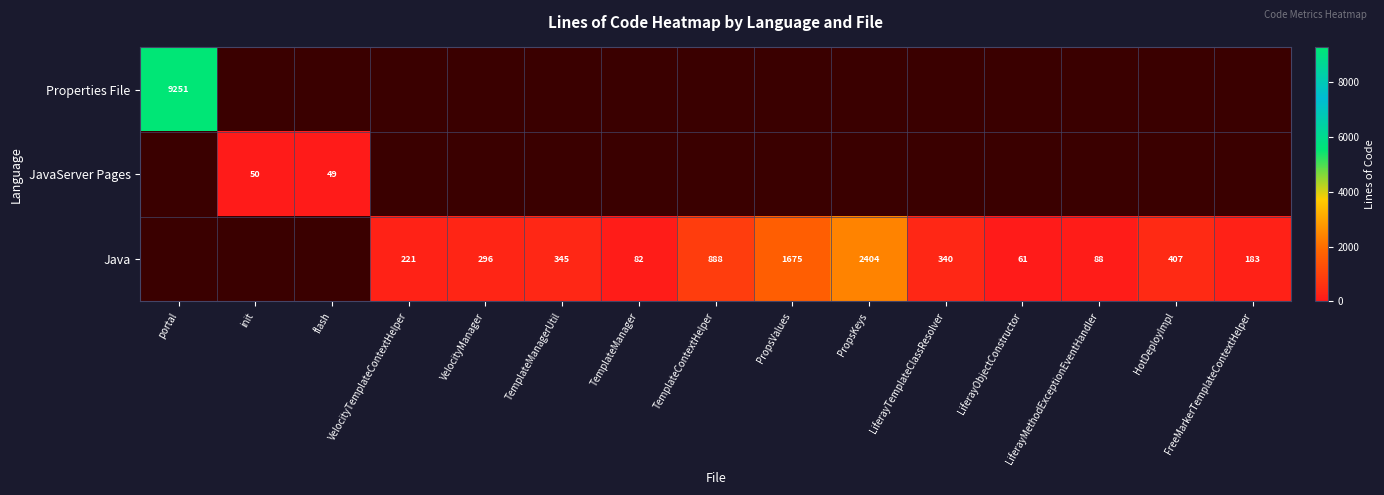

Between portal and TemplateContextHelper, which is larger?

portal